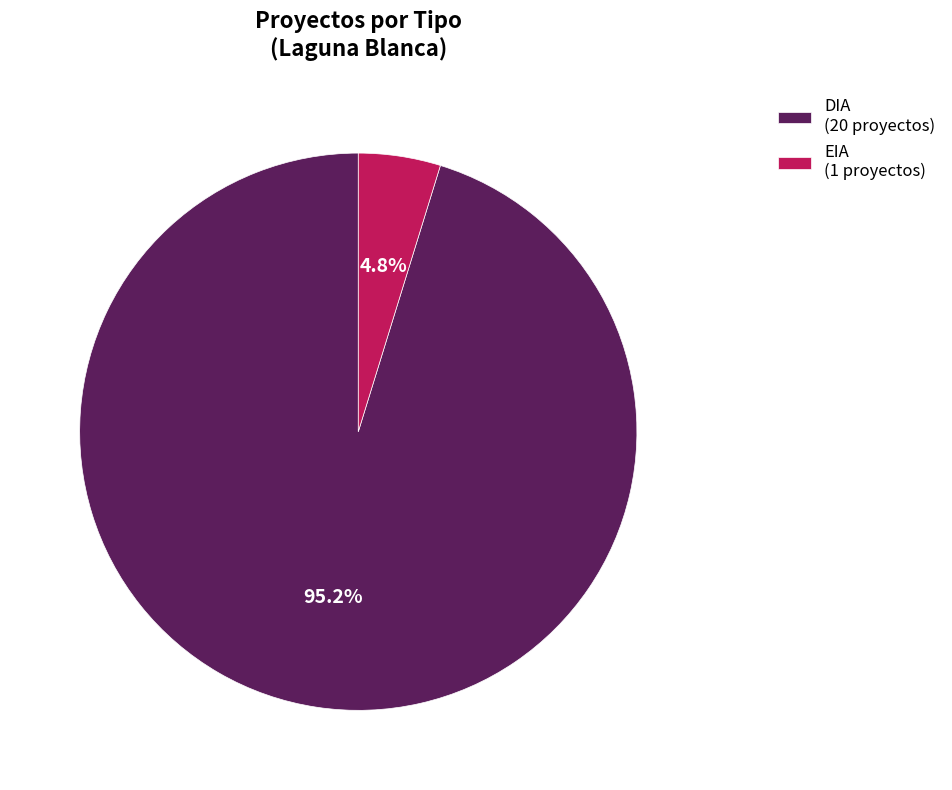

Combined, what portion of the pie is DIA (20 proyectos) and EIA (1 proyectos)?

100.0%